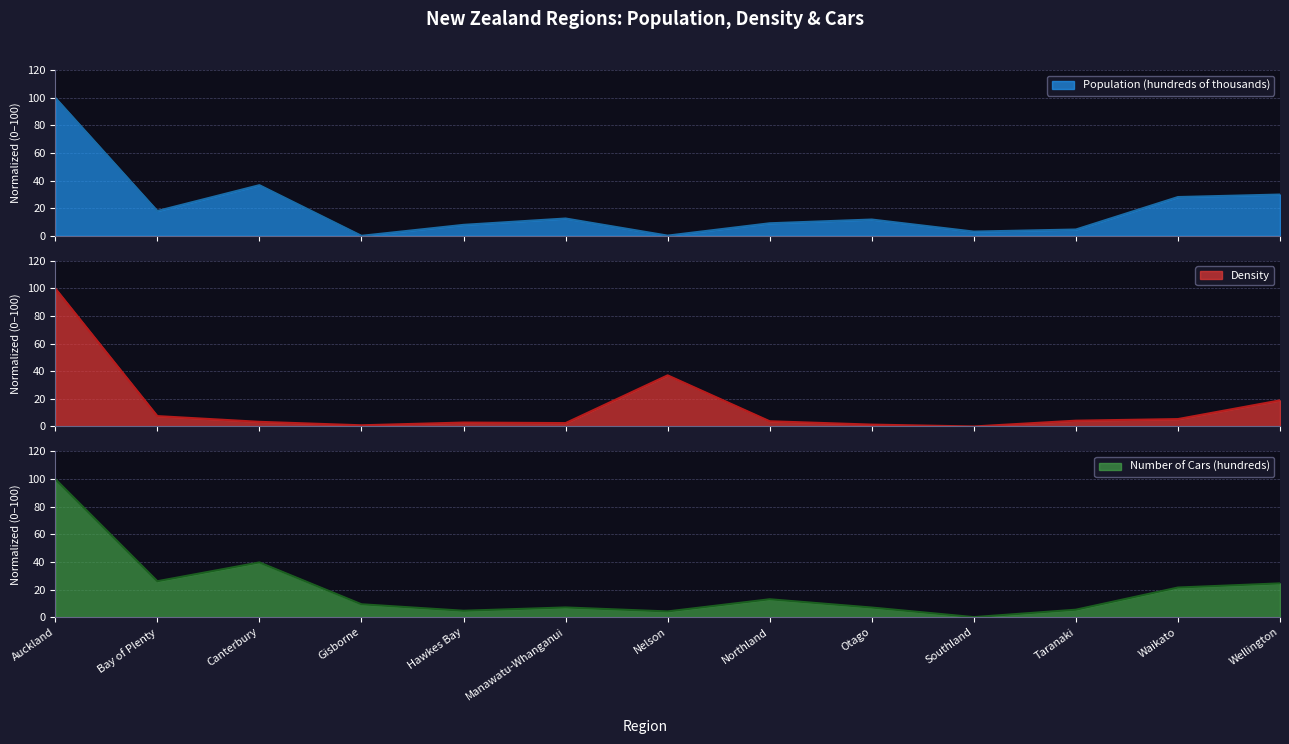

True or false: Population (hundreds of thousands) has more than 1 points higher than both neighbors.

True